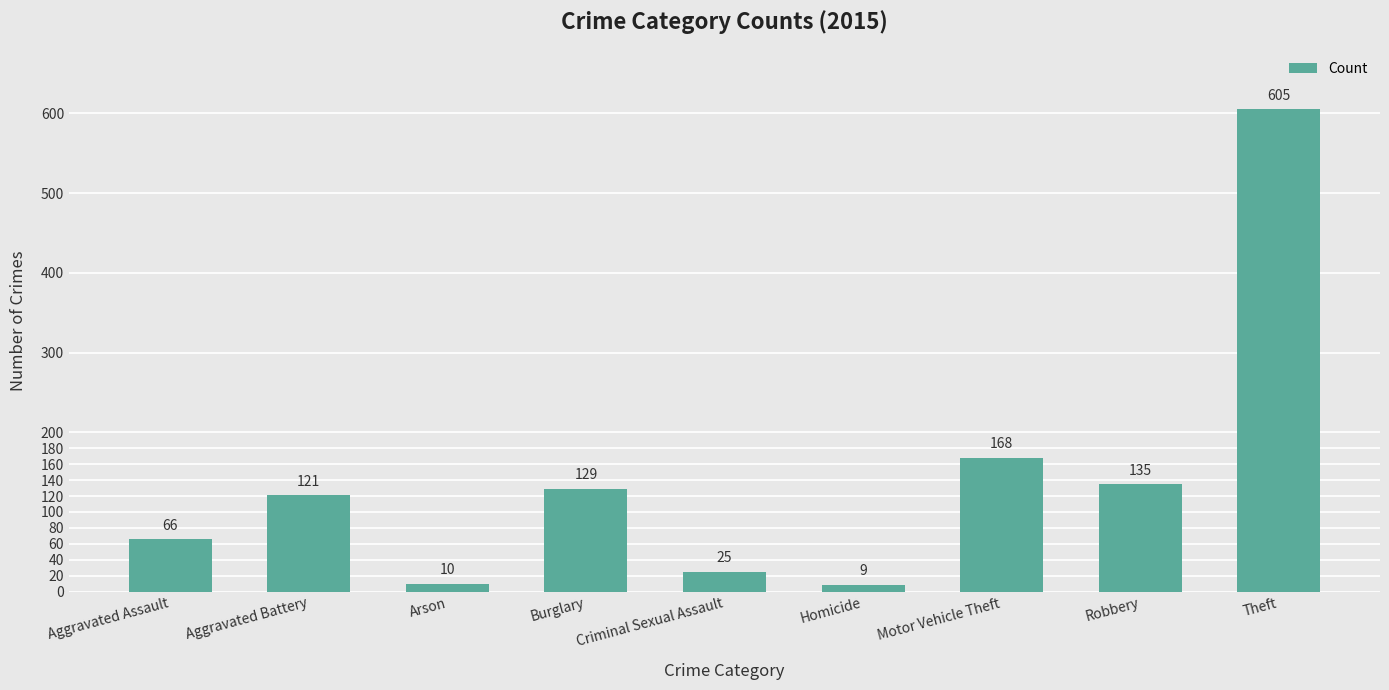

What is the difference between the values at Burglary and Robbery?

6